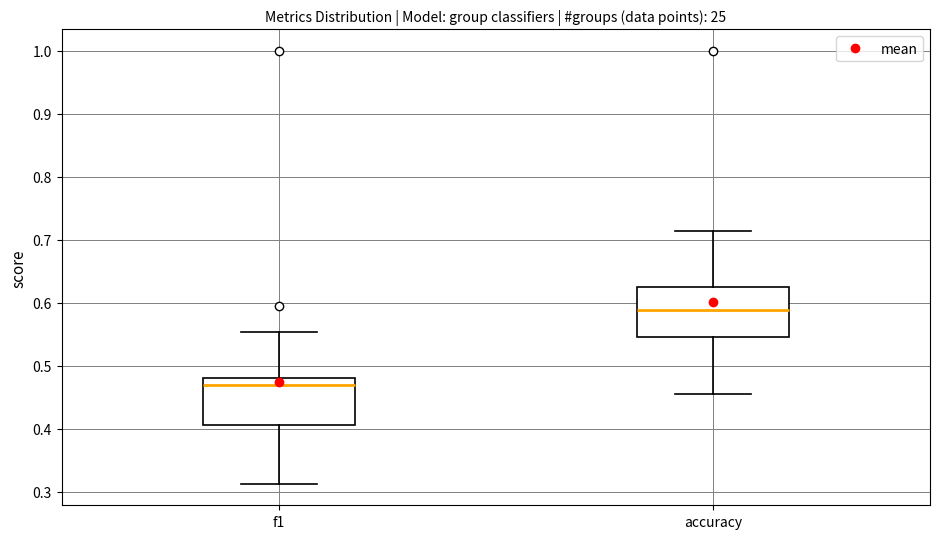

Reading left to right, read every box against the y-axis: the position of its median line, the range the box covers, and the ends of its whiskers. The values are not printed on the chart, so give them approximately, as read against the axis.

f1: median 0.47, box 0.41 to 0.48, whiskers 0.31 to 0.55
accuracy: median 0.59, box 0.55 to 0.63, whiskers 0.45 to 0.71